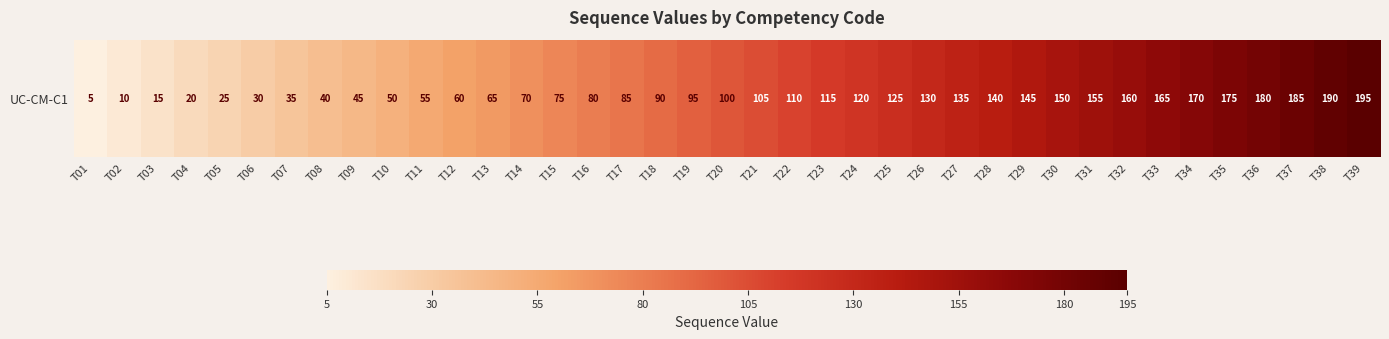

Rank the categories by value from highest to lowest.

T39, T38, T37, T36, T35, T34, T33, T32, T31, T30, T29, T28, T27, T26, T25, T24, T23, T22, T21, T20, T19, T18, T17, T16, T15, T14, T13, T12, T11, T10, T09, T08, T07, T06, T05, T04, T03, T02, T01